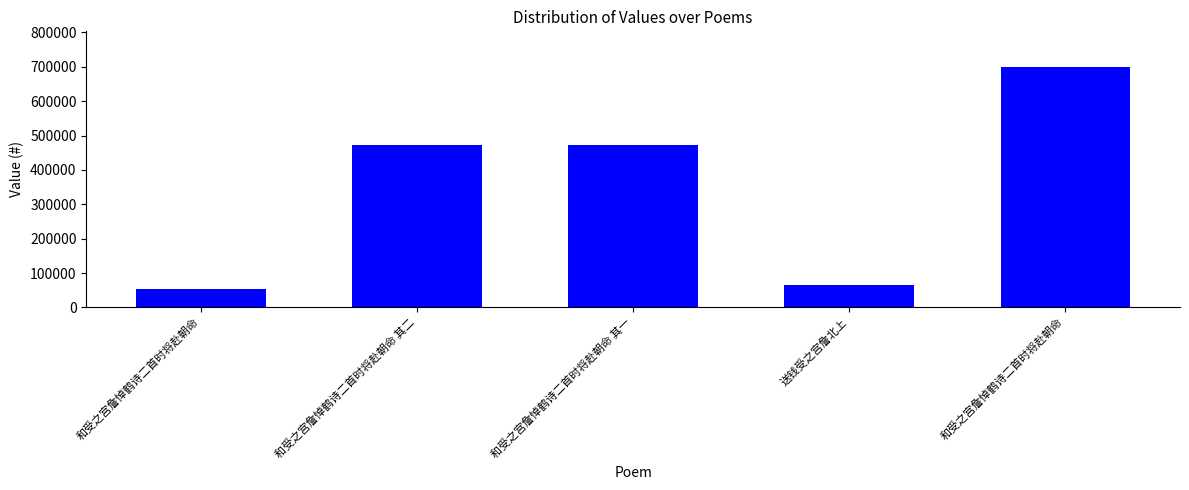

Which category has the lowest value across all series?

和受之宫詹悼鹤诗二首时将赴朝命